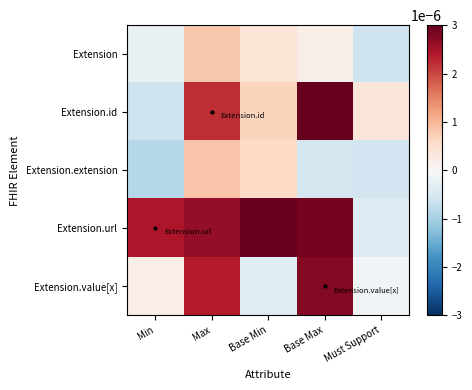

List the series in order of their peak value, lowest first.

Extension, Extension.extension, Extension.value[x], Extension.url, Extension.id